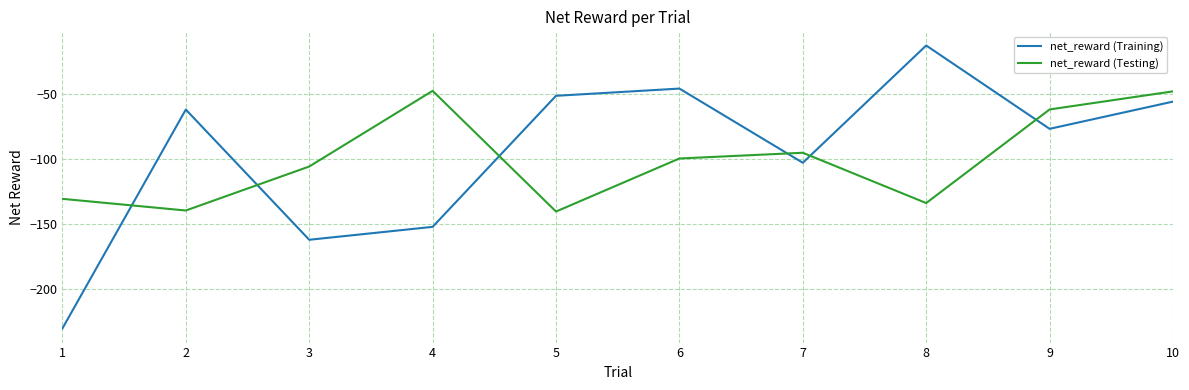

How many intersections are there between net_reward (Testing) and net_reward (Training)?

6